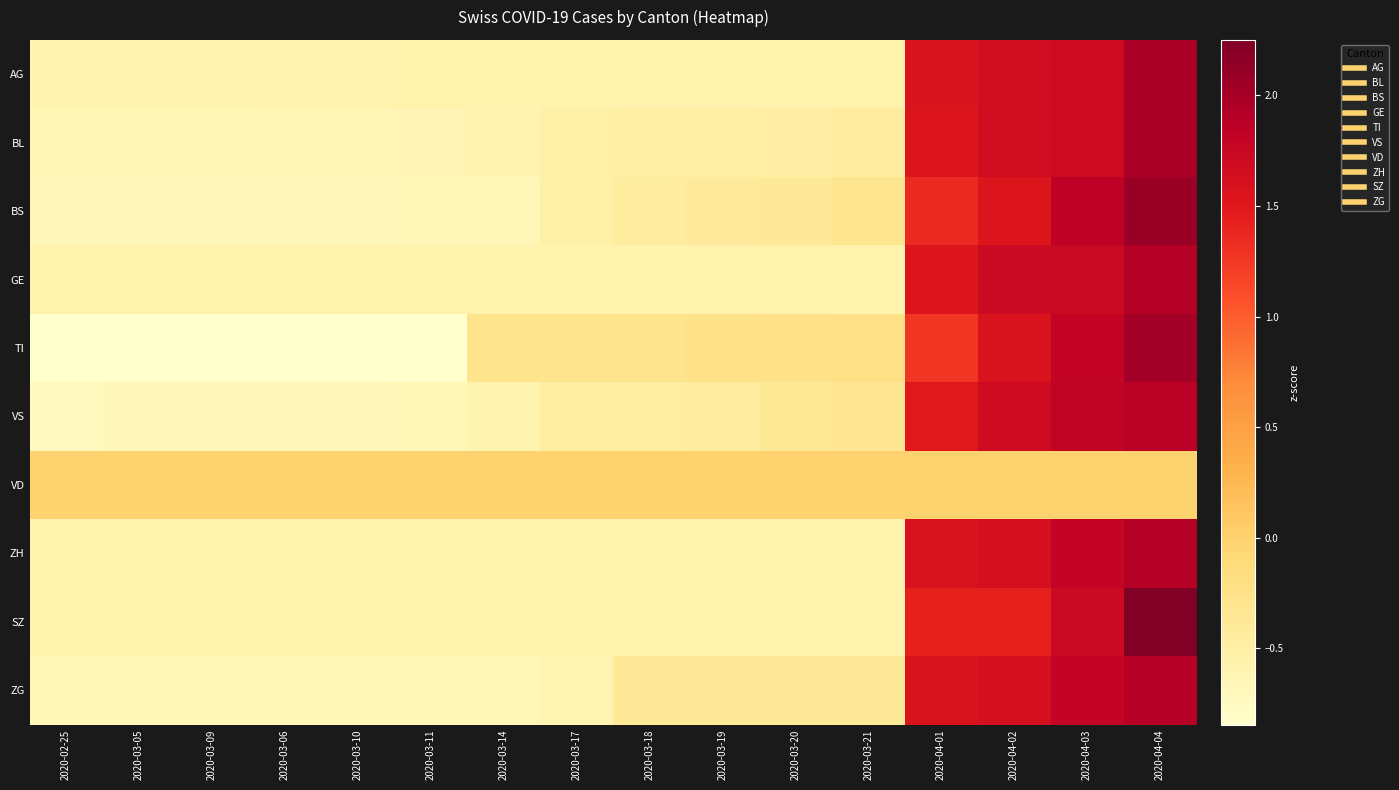

What is the maximum value shown in the chart?

2.3